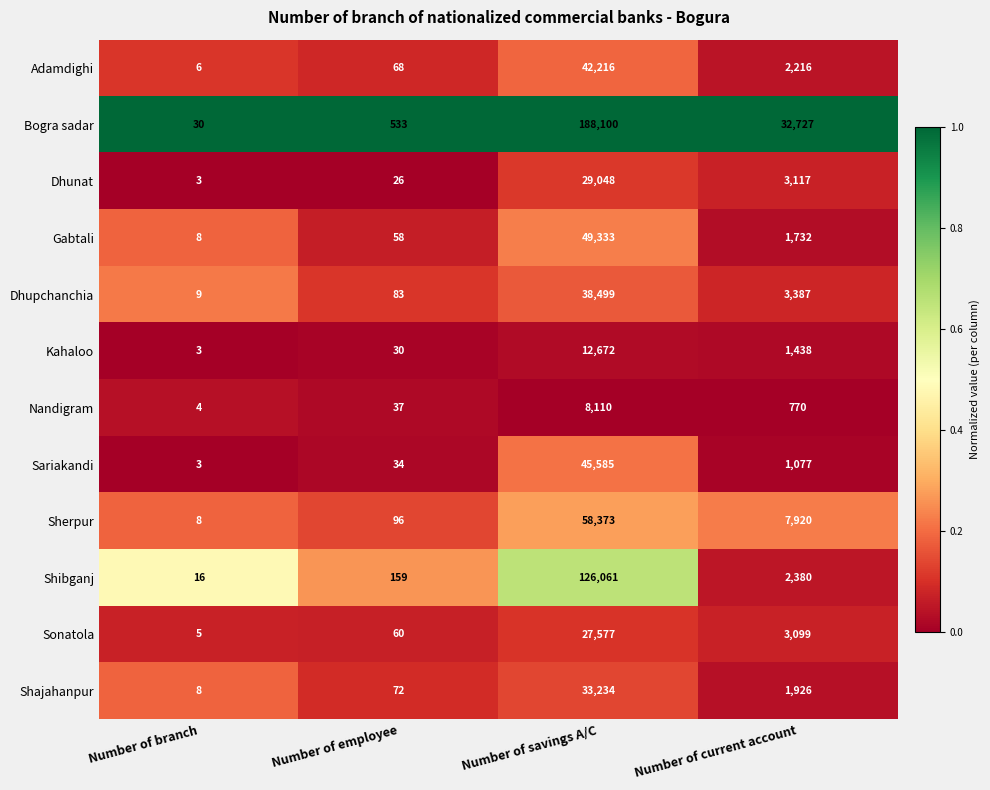

True or false: Sonatola has a value of 5 at Number of branch.

True